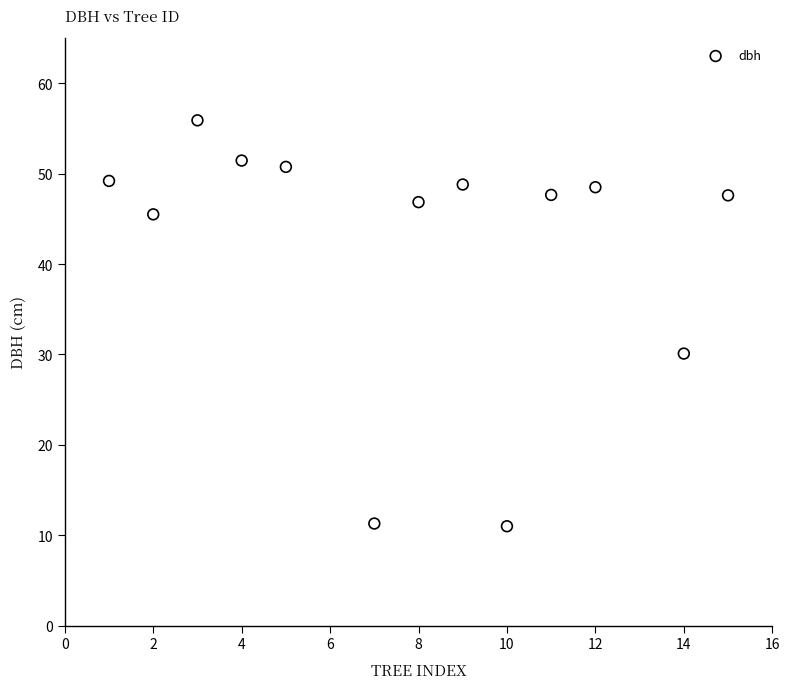

What is the range of Y values (max minus min)?

44.9